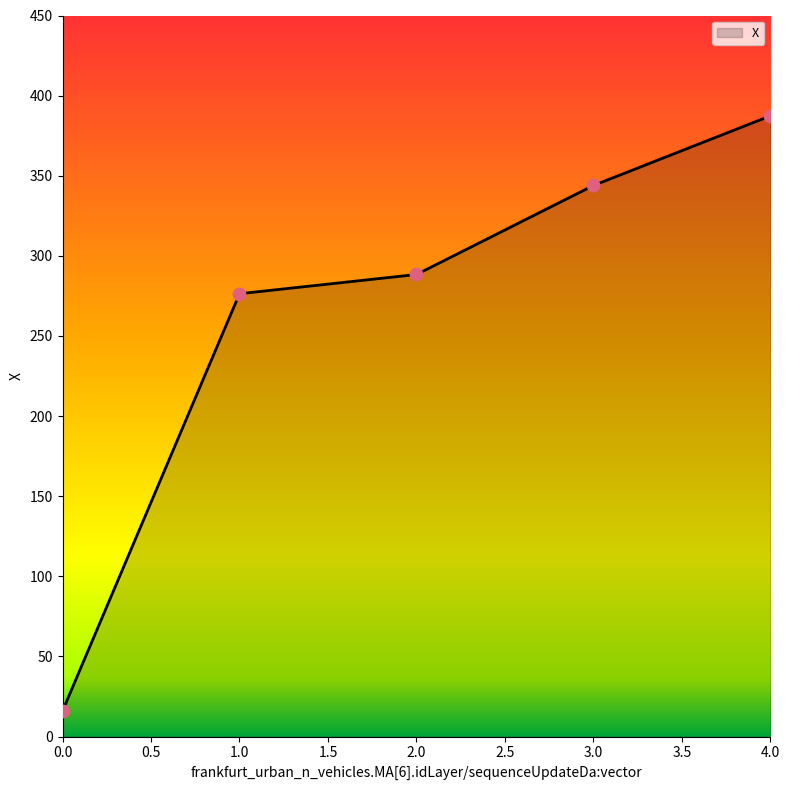

Approximately how many times larger is the value at 4.0 compared to 0.0?

24.2